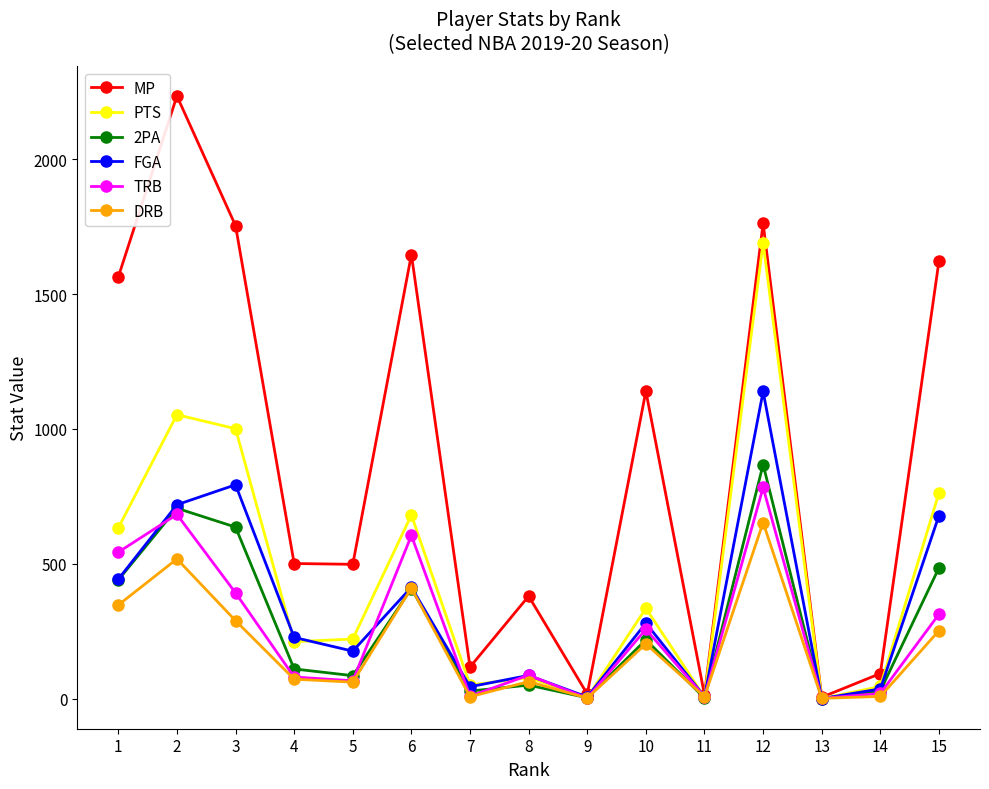

What are all the series names shown in the legend?

MP, PTS, 2PA, FGA, TRB, DRB